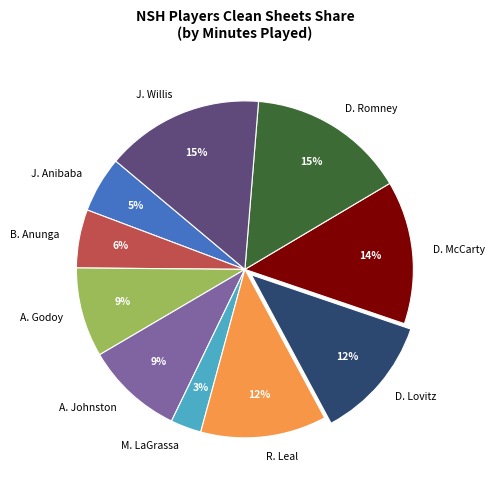

To the nearest percent, what portion does D. Romney represent?

15%